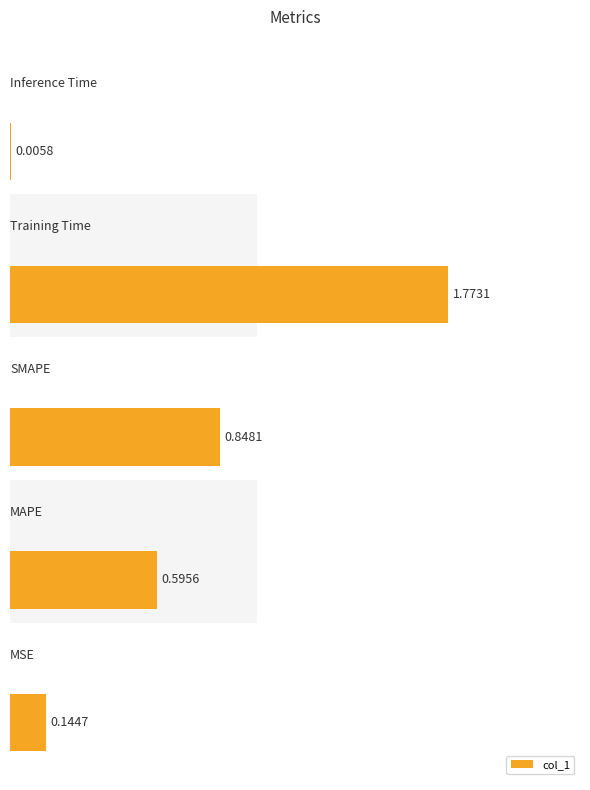

Reading right to left, transcribe all the data shown in this chart.

Inference Time=0.0	Training Time=1.8	SMAPE=0.8	MAPE=0.6	MSE=0.1